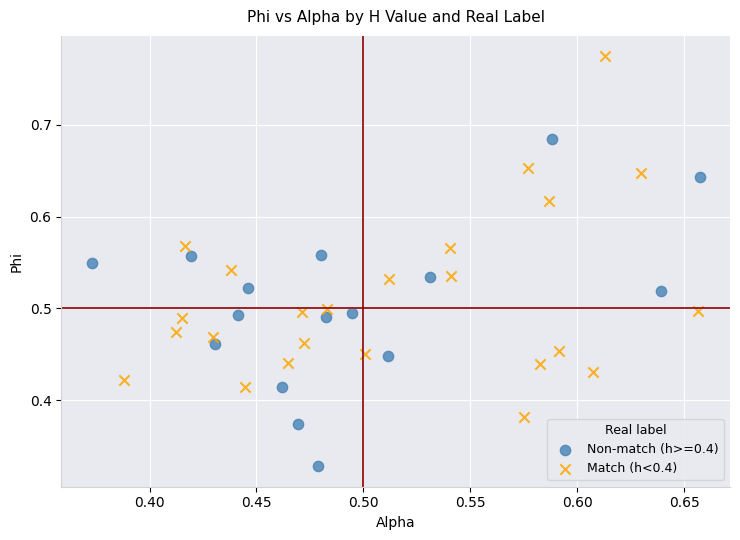

Which series contains the lowest Y value?

Non-match (h>=0.4)